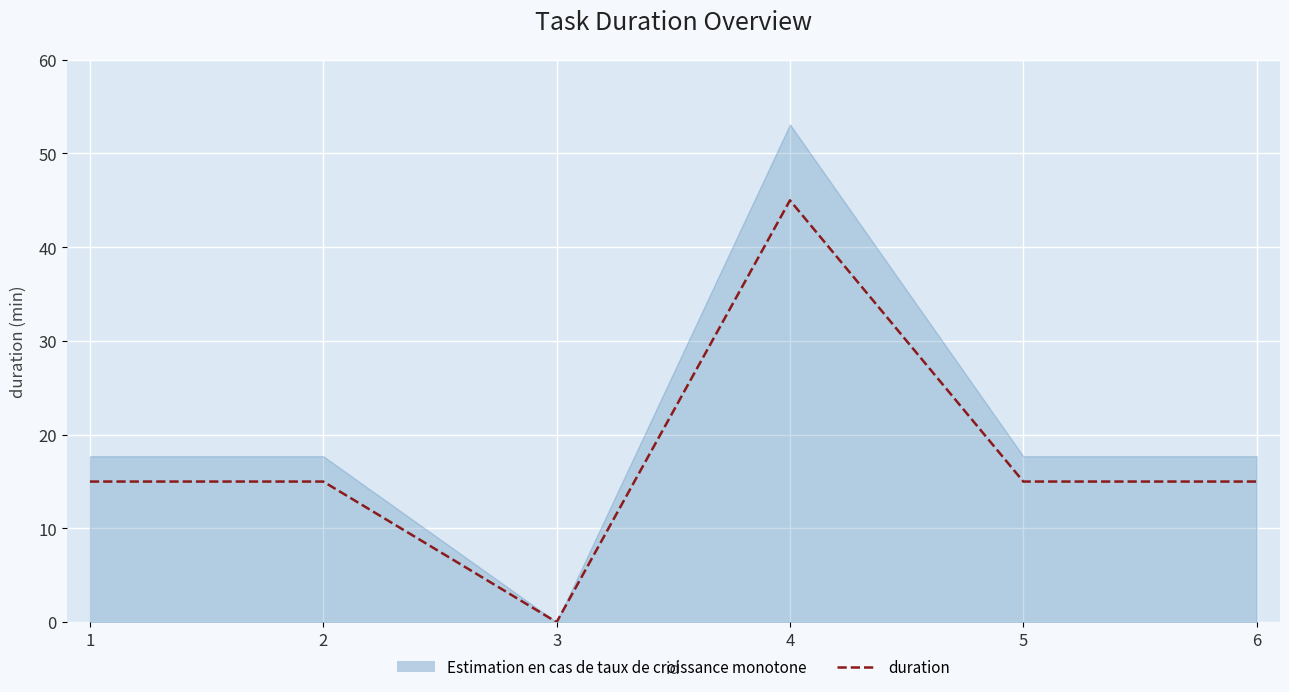

Reading left to right, list all the values displayed in this chart.

15	15	0	45	15	15